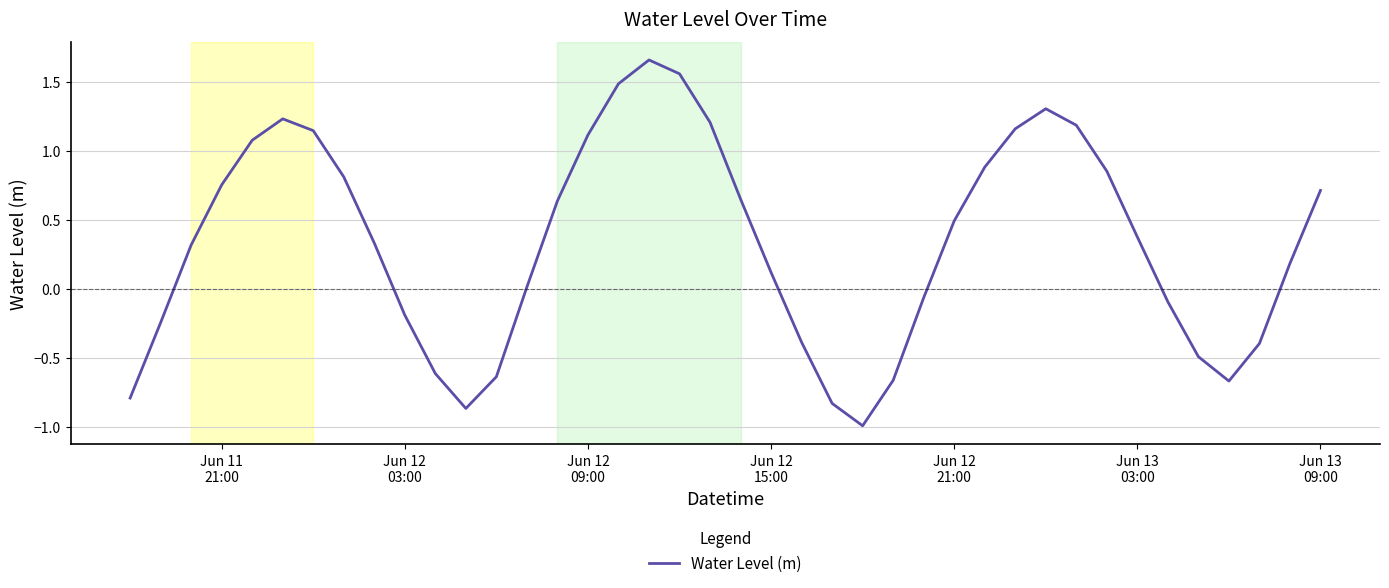

What is the difference between the maximum and minimum values?

2.7